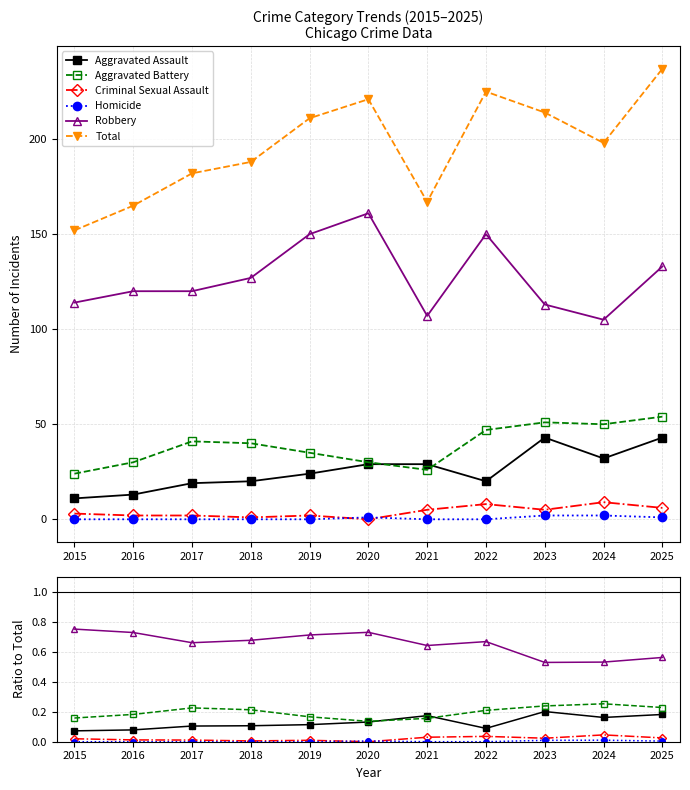

What is the lowest value of the Total series?

152.0